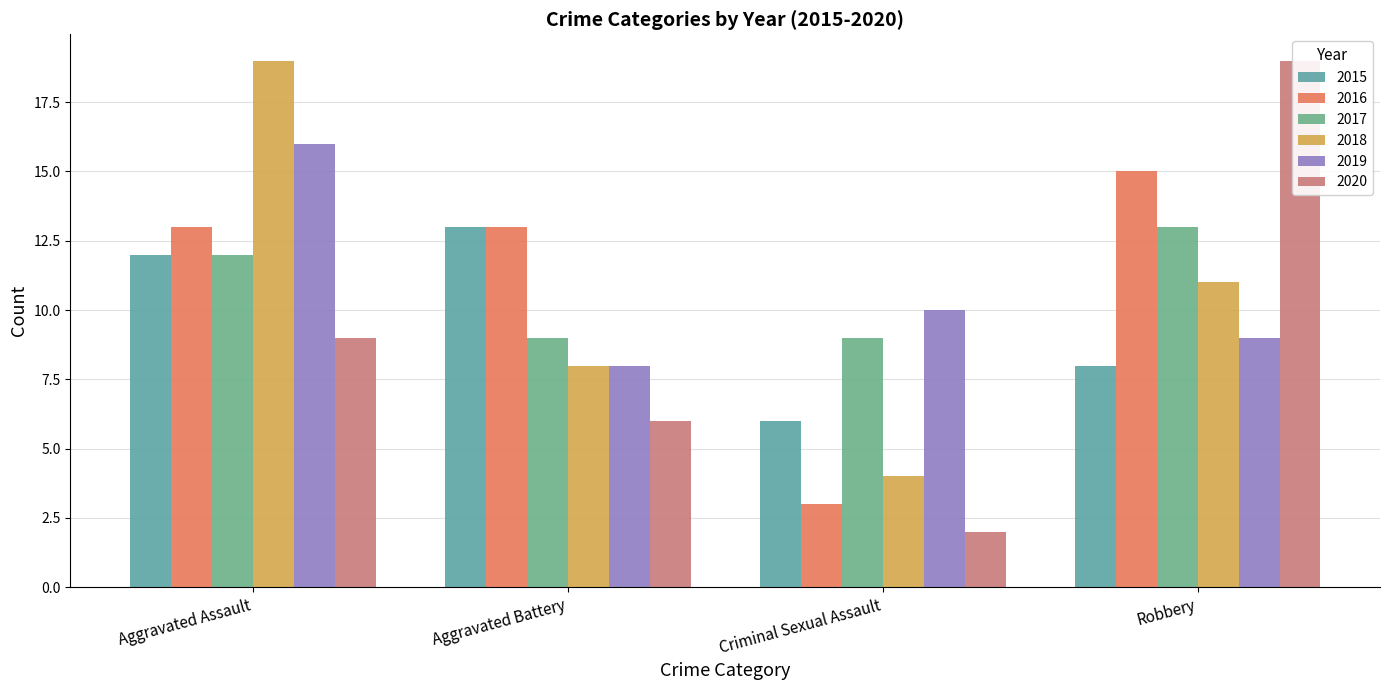

What is the value of the 2015 bar at the 3rd from the left?

6